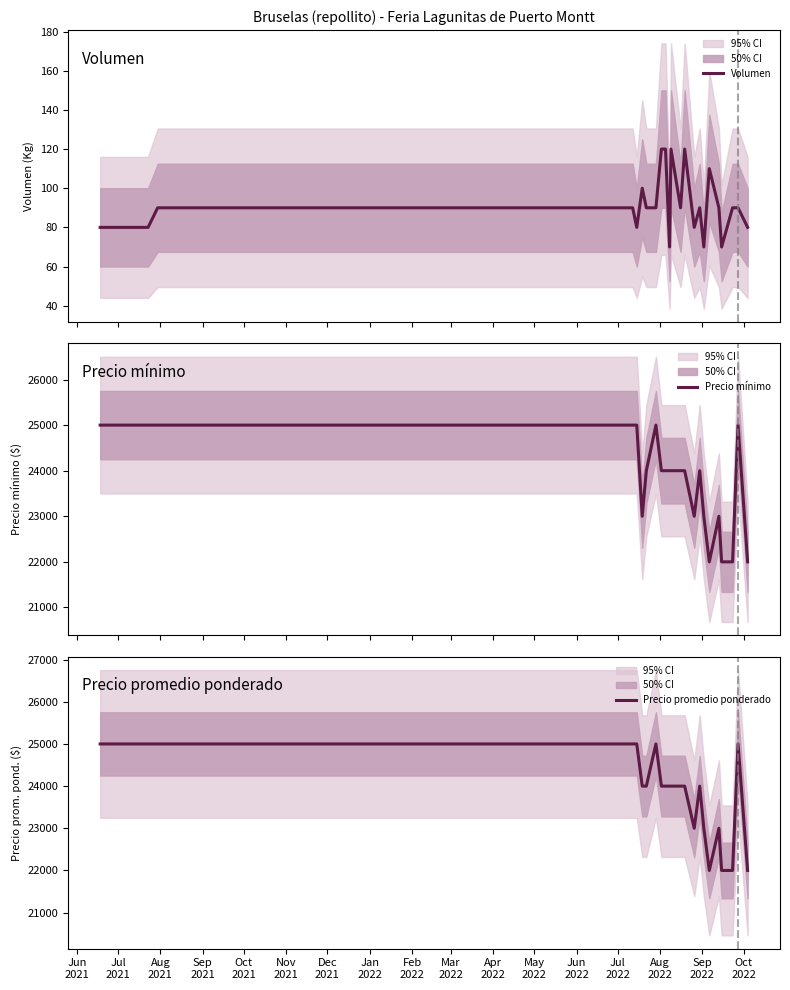

What is the sum of all Volumen values?

2380